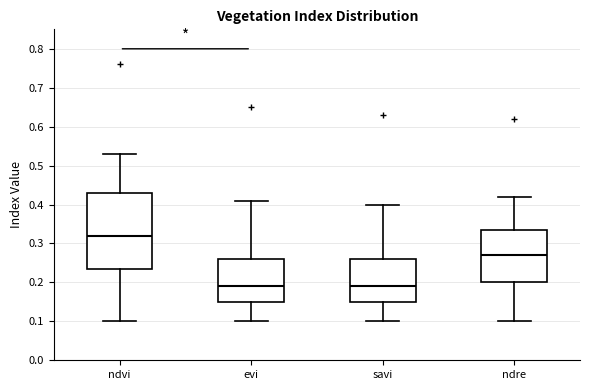

Reading left to right, transcribe this box plot: for each box, give where its median line is, the range the box spans, and where its two whiskers end, as read against the y-axis. The values are not printed on the chart, so give them approximately, as read against the axis.

ndvi: median 0.32, box 0.24 to 0.43, whiskers 0.10 to 0.53
evi: median 0.19, box 0.15 to 0.26, whiskers 0.10 to 0.41
savi: median 0.19, box 0.15 to 0.26, whiskers 0.10 to 0.40
ndre: median 0.27, box 0.20 to 0.34, whiskers 0.10 to 0.42